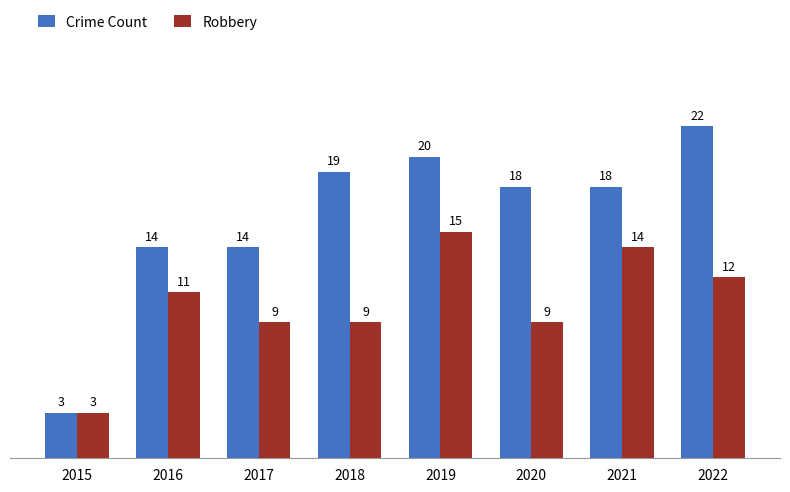

How many data points does each series have?

8